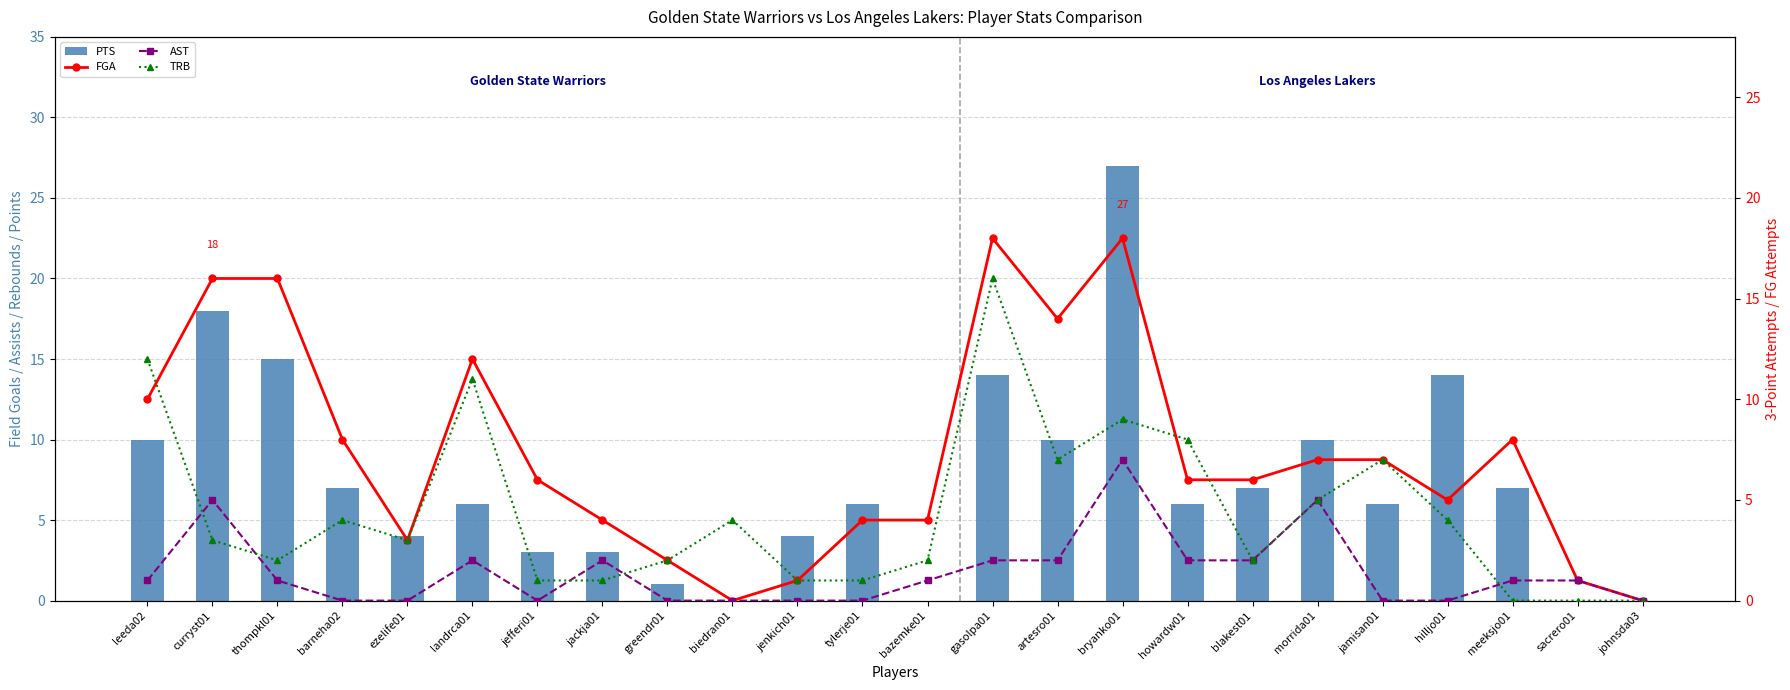

Is it true that TRB equals 12 at leeda02?

True